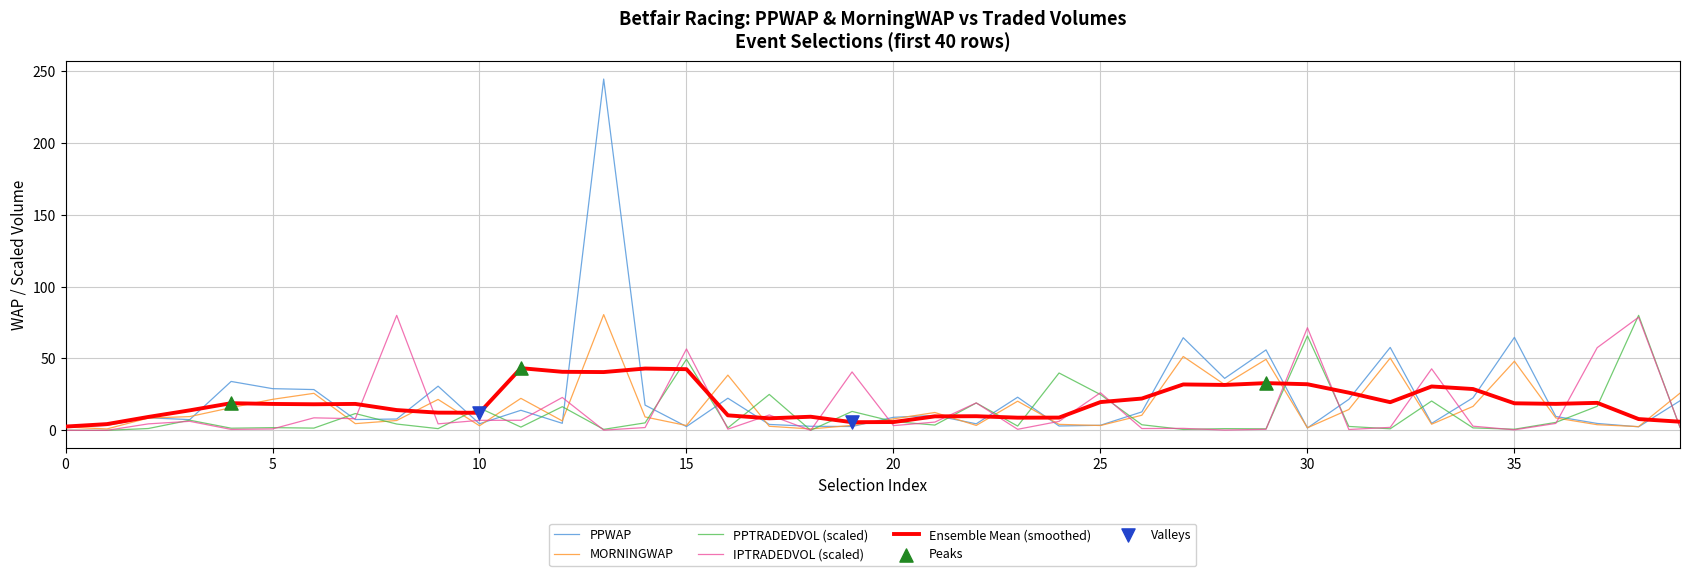

At how many categories does at least one series exceed 217?

1